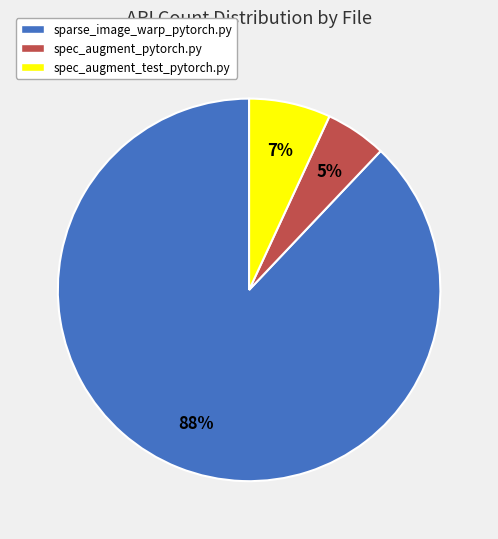

To the nearest percent, what is the difference between the sparse_image_warp_pytorch.py and spec_augment_pytorch.py slice percentages?

83%